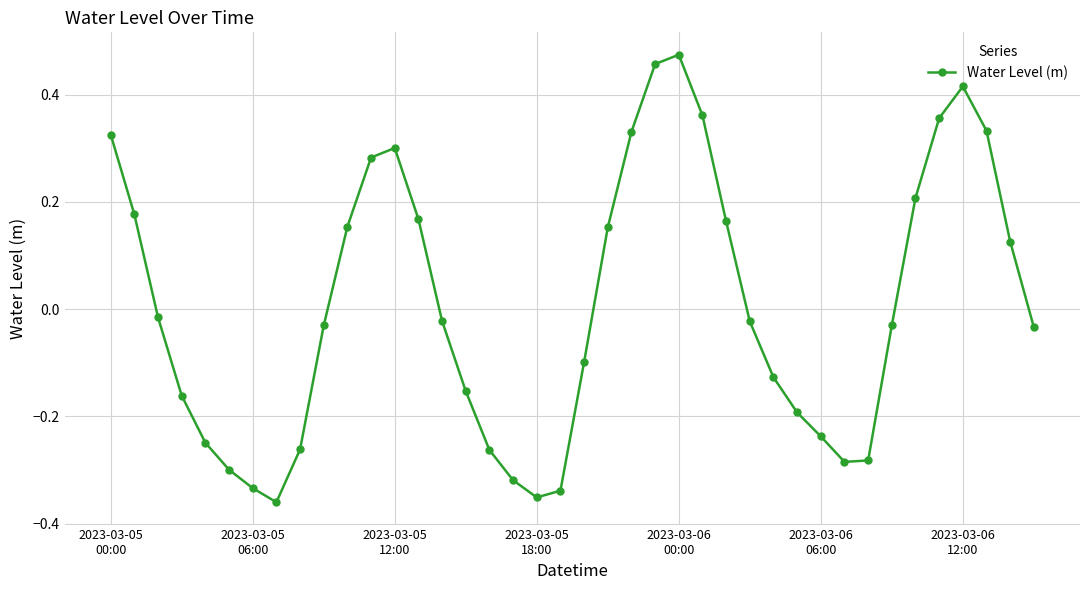

Count the number of data series in this chart.

1